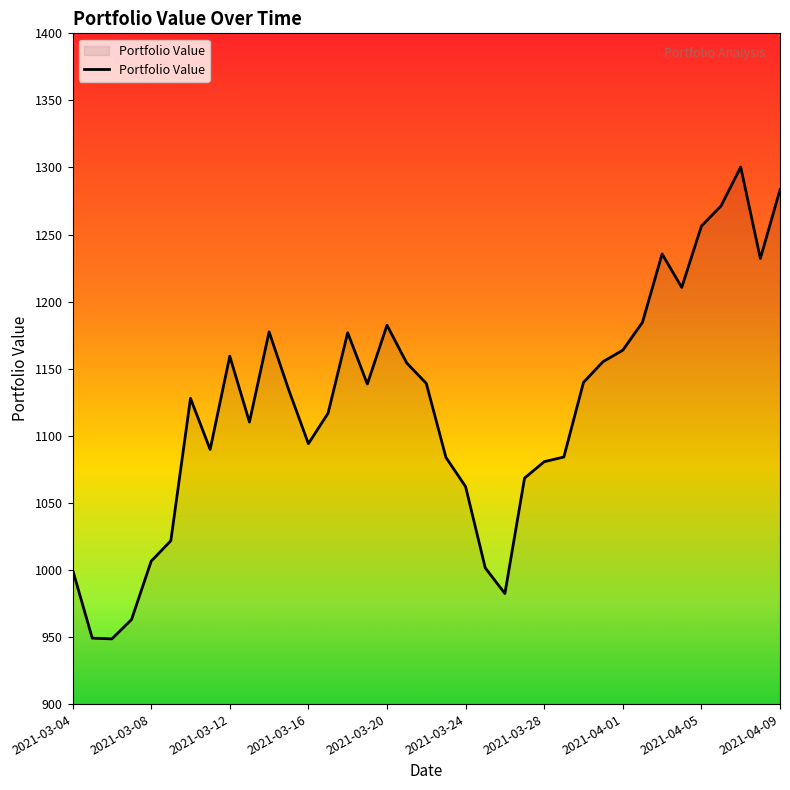

What is the greatest value displayed?

1300.3